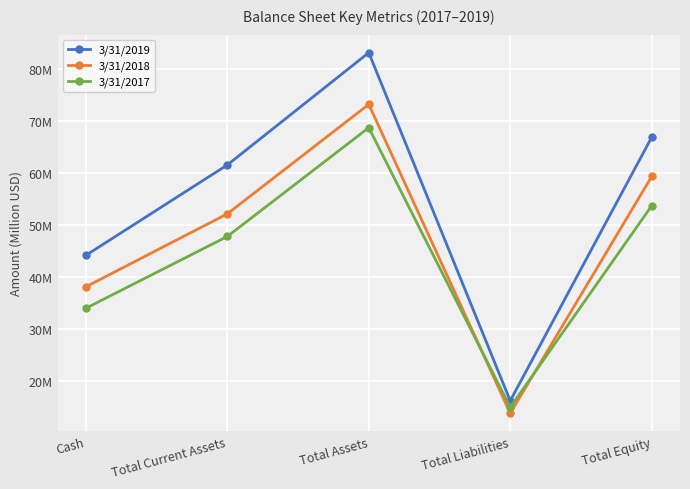

What is the sum of all 3/31/2018 values?

236.9